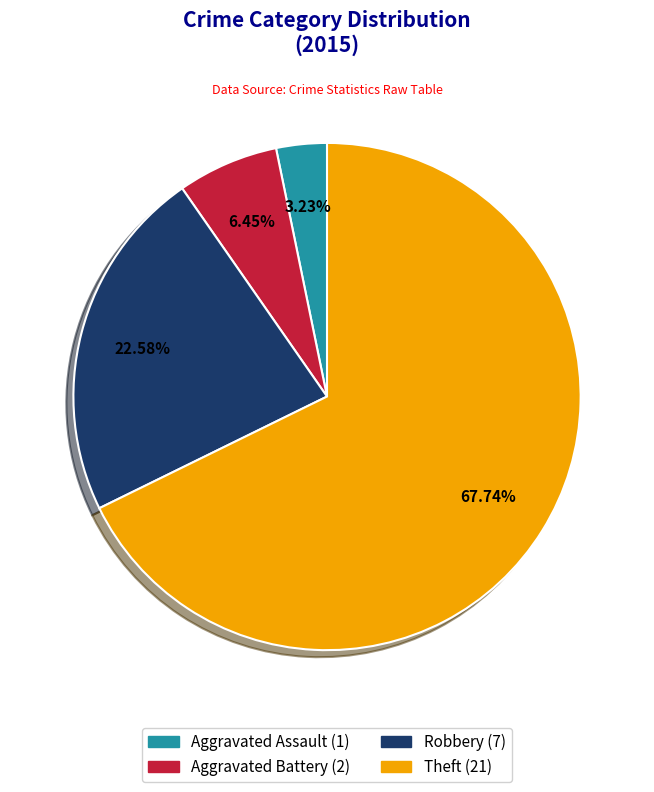

Do Aggravated Battery and Aggravated Assault together represent more than half of the pie?

No